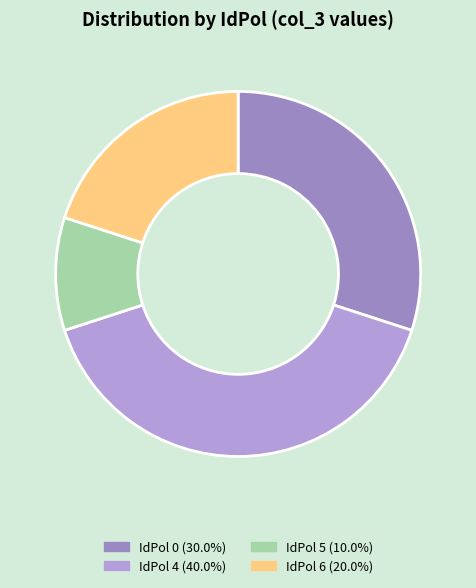

How many segments does this pie chart have?

4